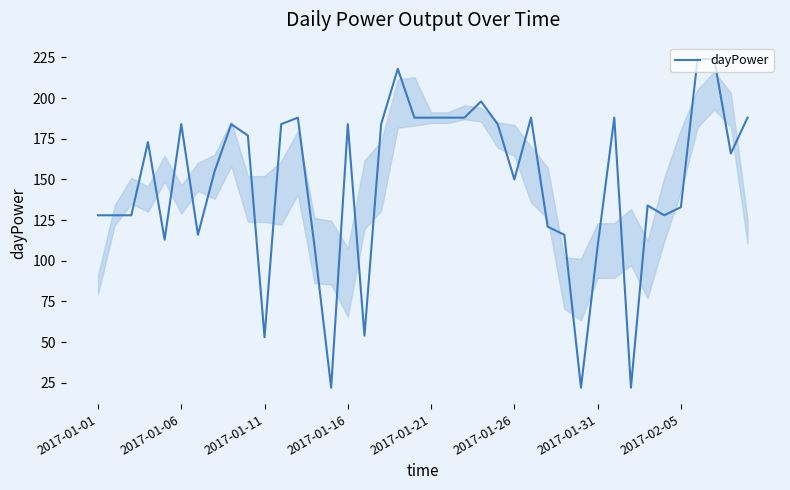

What is the smallest value displayed?

22